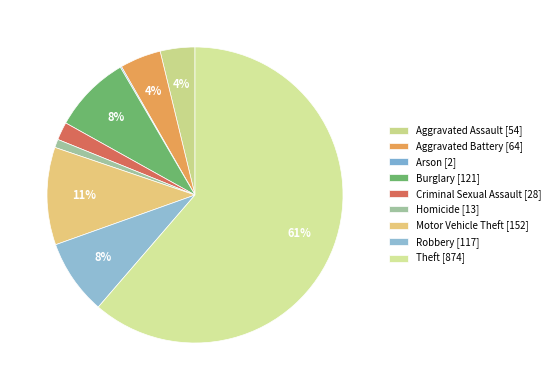

Is the sum of Aggravated Battery and Arson greater than half?

No